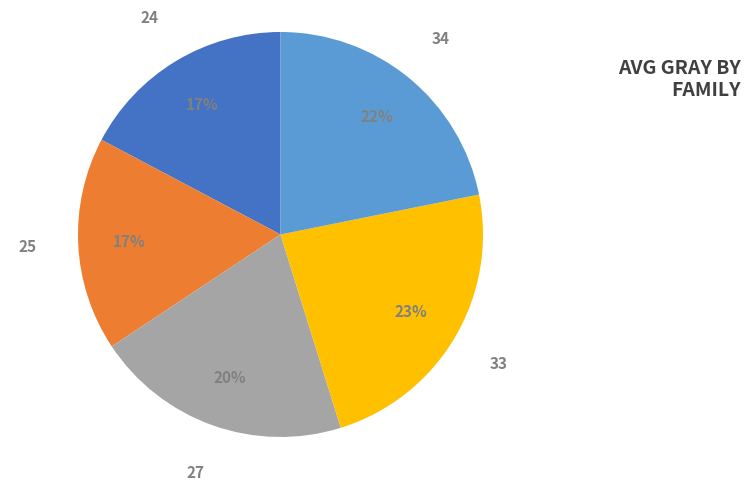

Is there any slice that represents more than half of the pie?

No